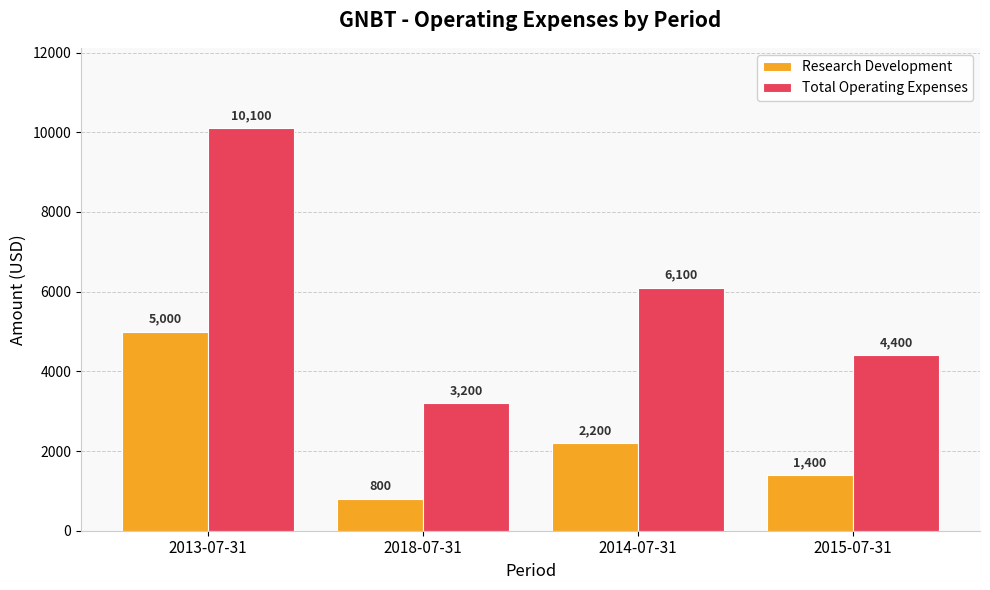

What is the value of the Total Operating Expenses bar at the 4th from the left?

4400